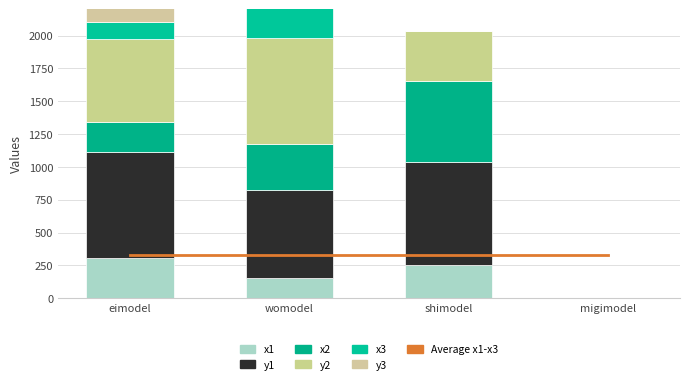

At which label does x2 first exceed 353?

shimodel